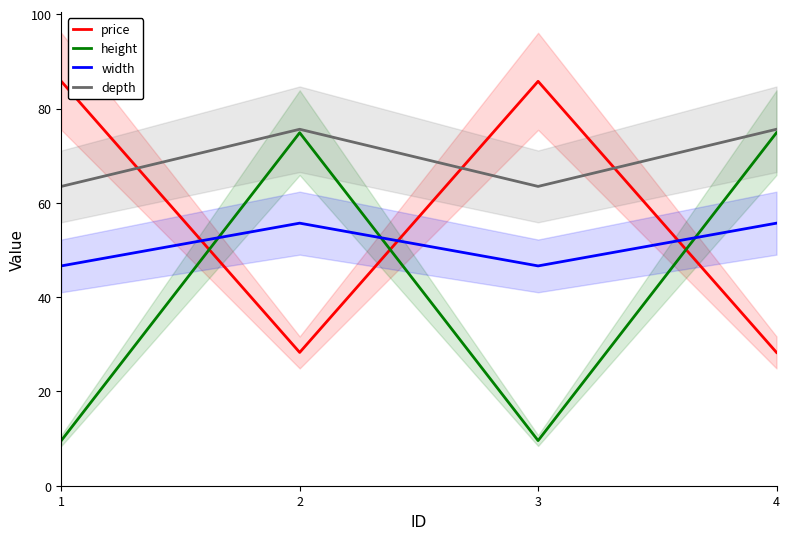

Between 2 and 4, which series saw the biggest shift?

price